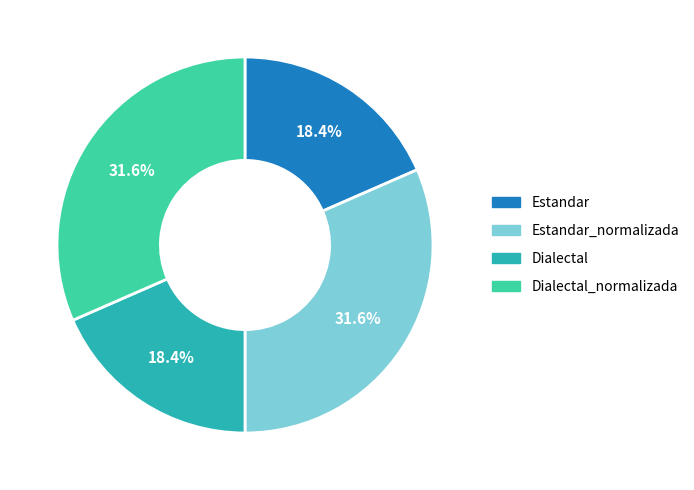

Does Estandar account for over 50% of the chart?

No